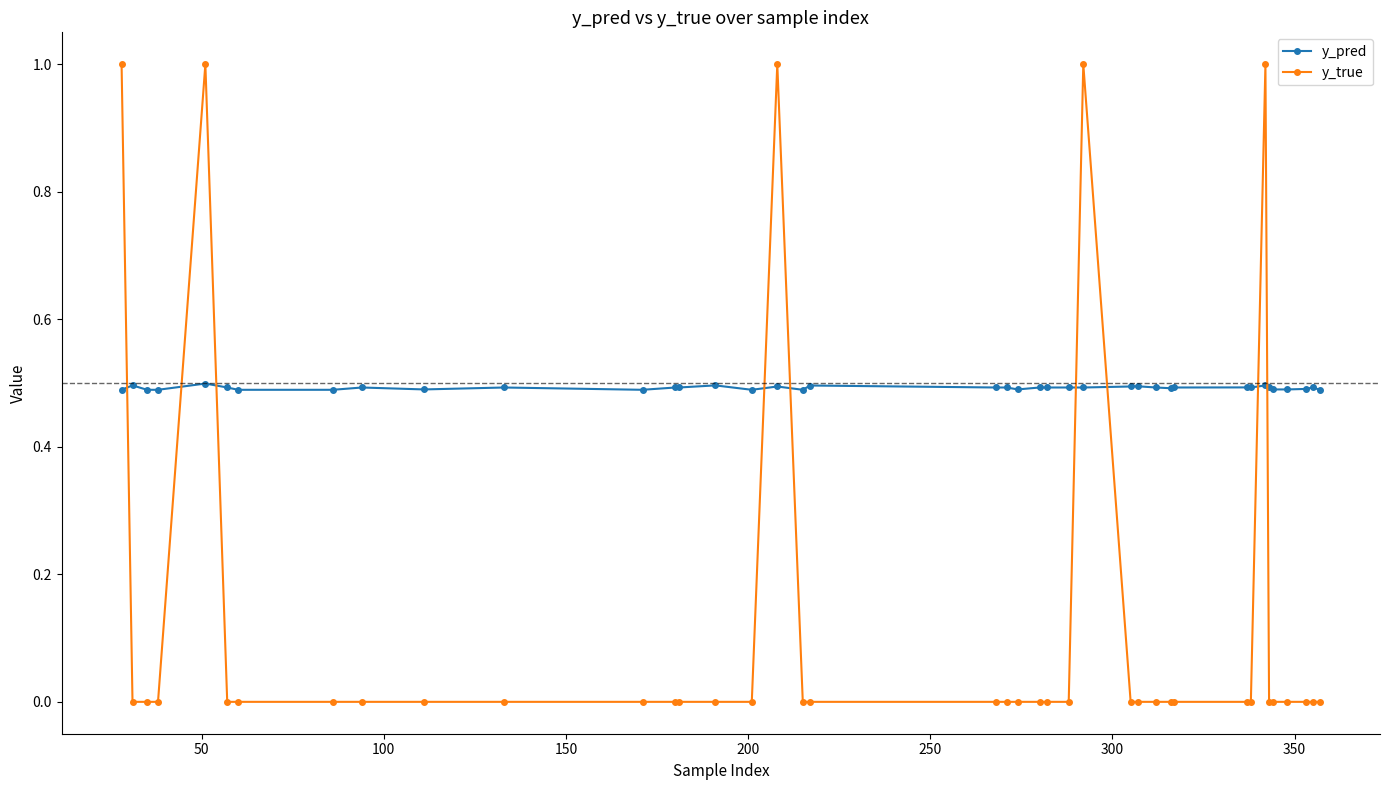

How many lines are shown in the chart?

2